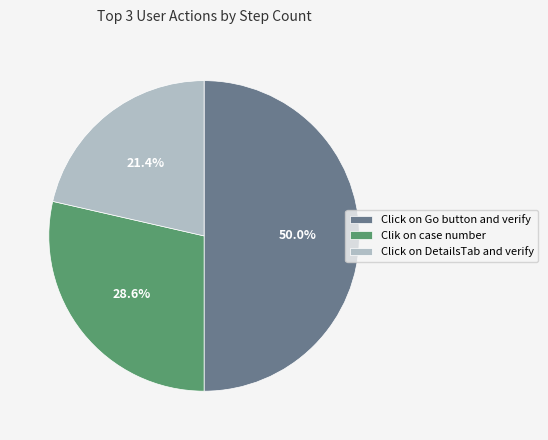

Between Clik on case number and Click on DetailsTab and verify, which is larger?

Clik on case number